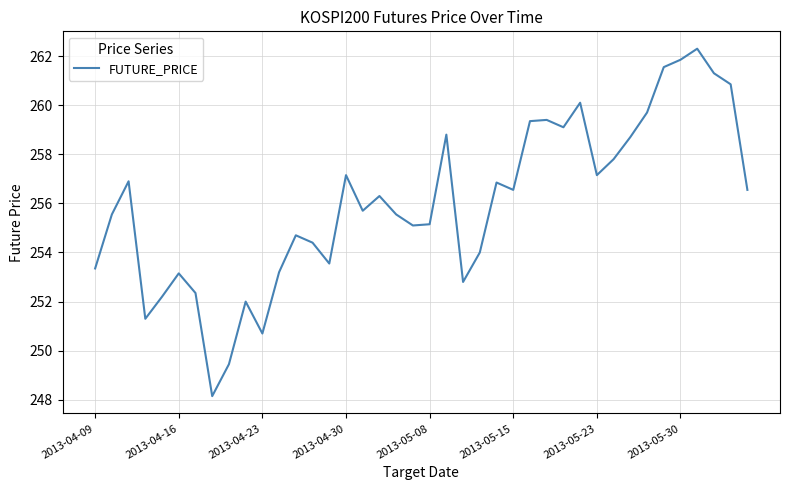

What is the maximum value shown in the chart?

262.3